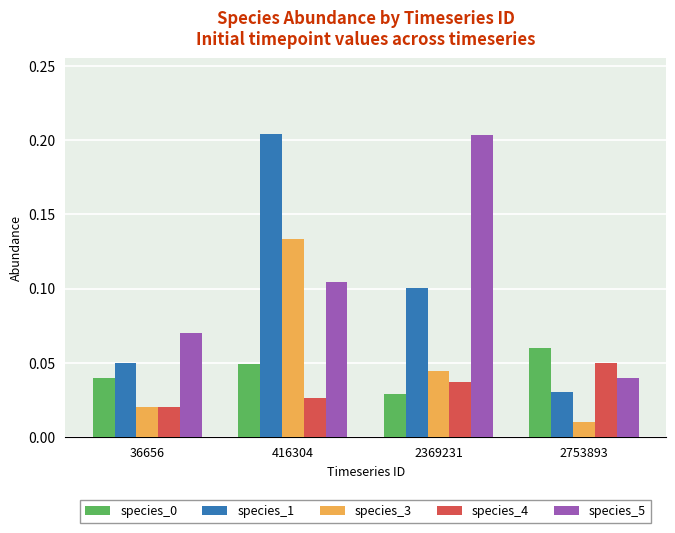

The species_1 series shows 0.1 at 2753893. True or false?

False